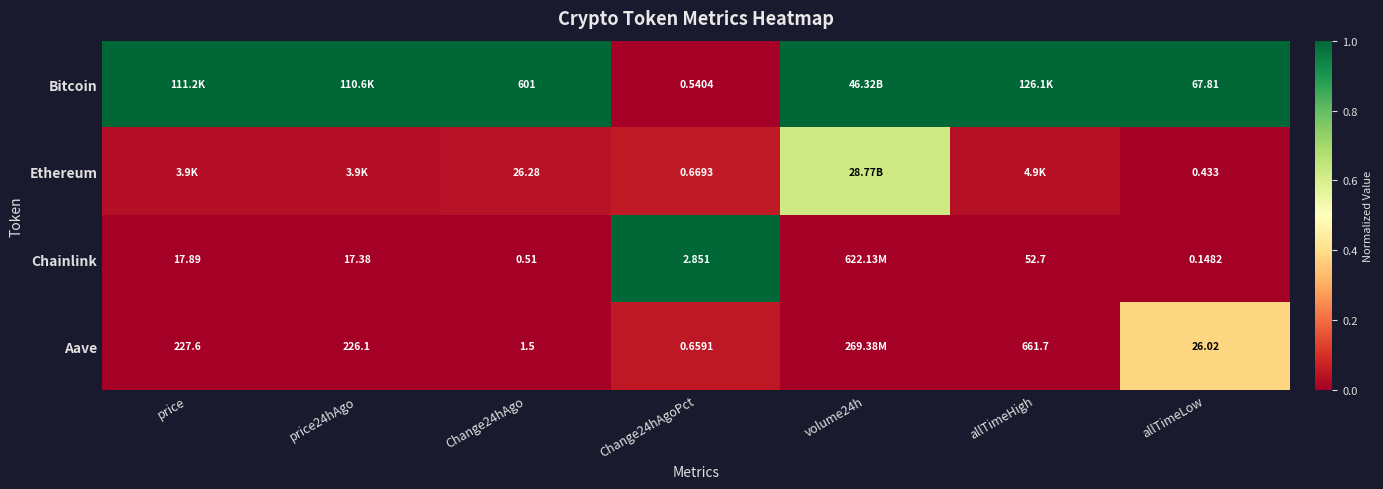

At how many categories does at least one series exceed 0?

7